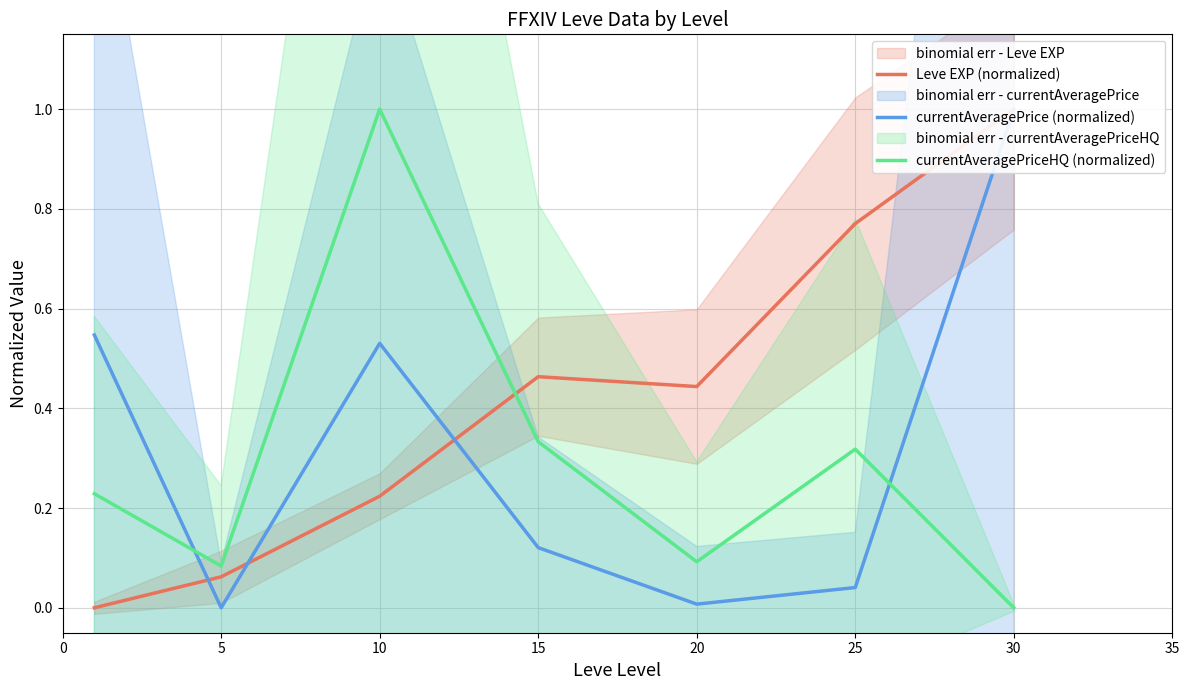

The value of currentAveragePriceHQ (normalized) at 5 is 0.1. True or false?

True